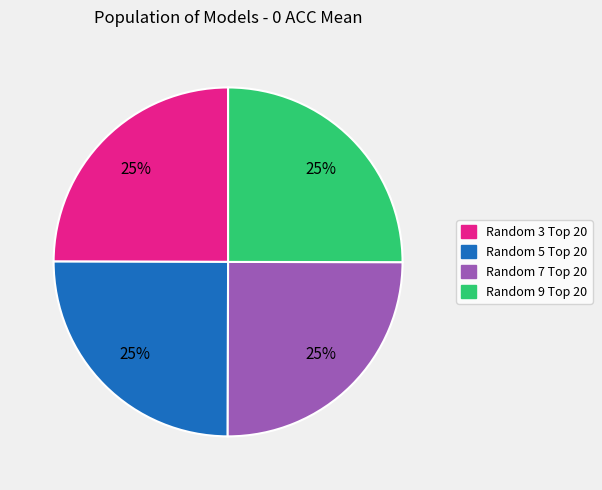

To the nearest percent, what is the average slice percentage?

25%